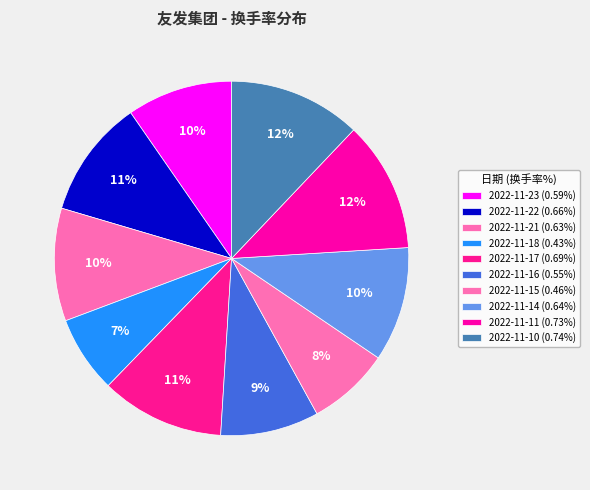

How many slices are in this pie chart?

10